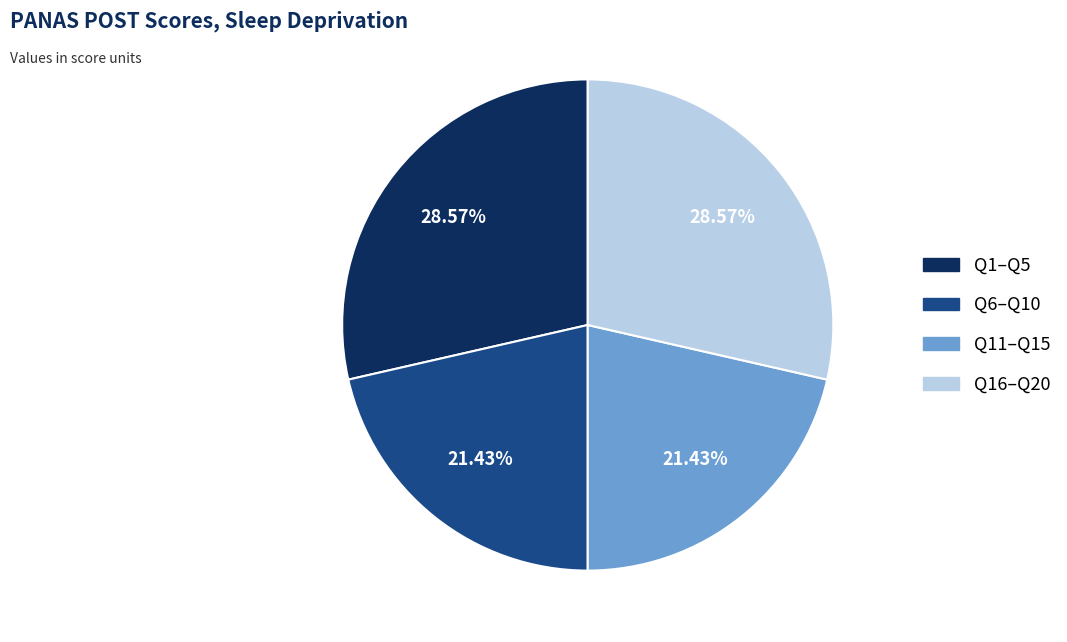

Is there a majority slice in this chart?

No